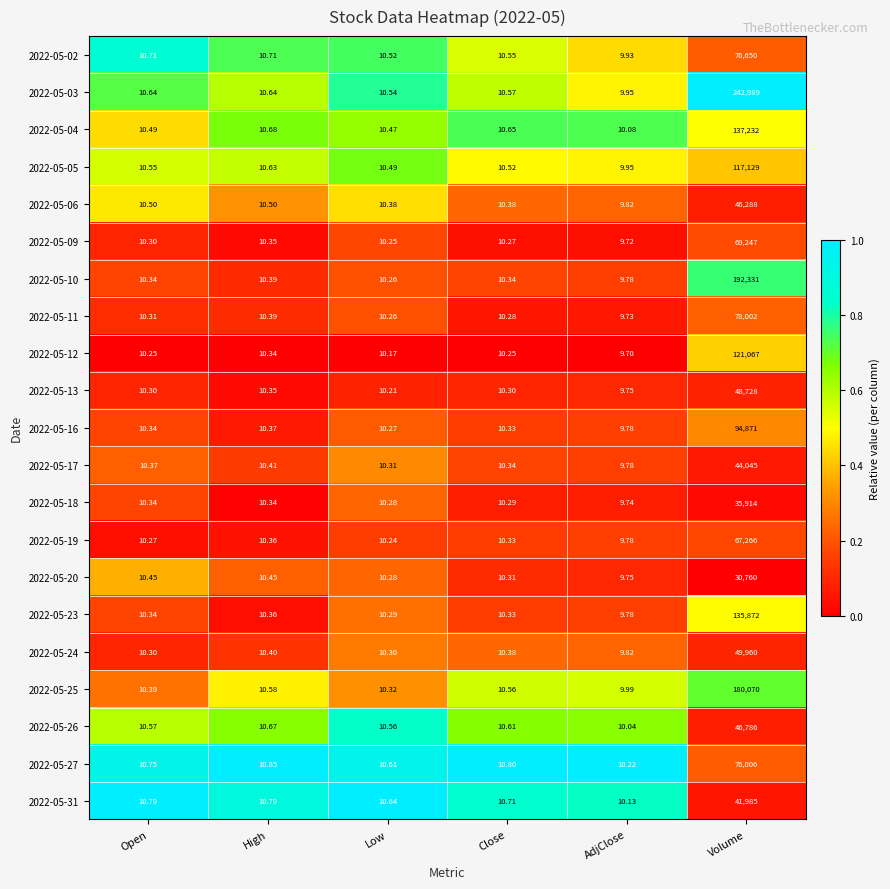

List the labels in order of 2022-05-25 value, largest first.

Volume, High, Close, Open, Low, AdjClose